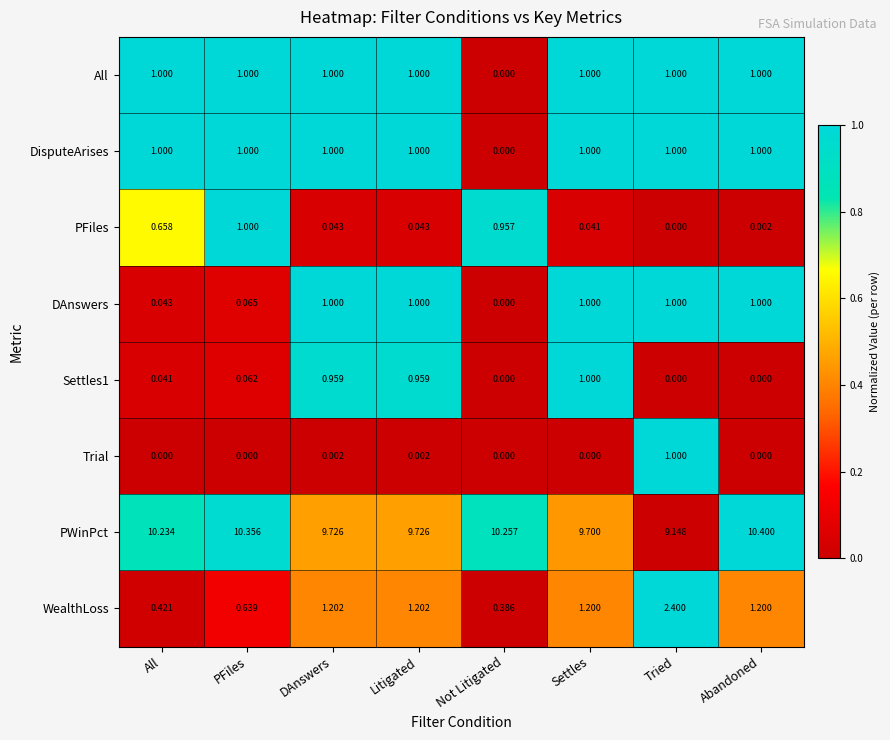

How many categories are shown in the chart?

8